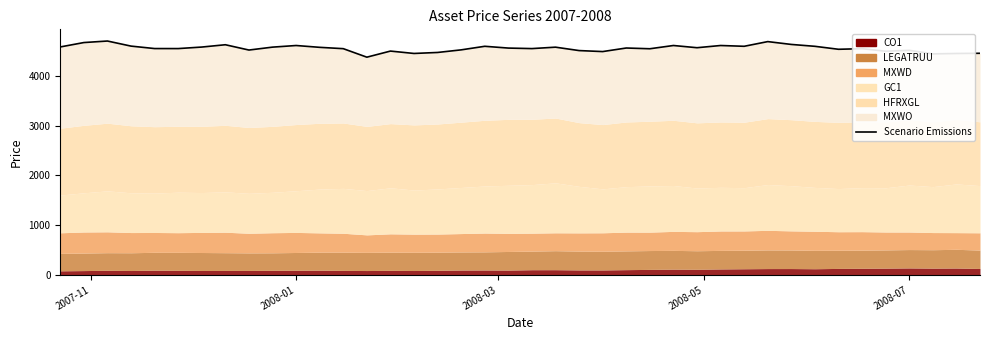

Count the number of values greater than 4560.

20